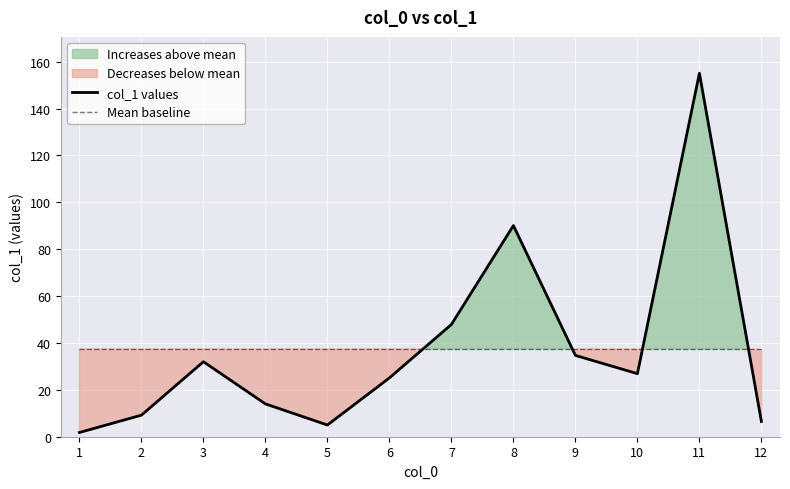

What is the value of the Mean baseline point at the 8th from the left?

37.4